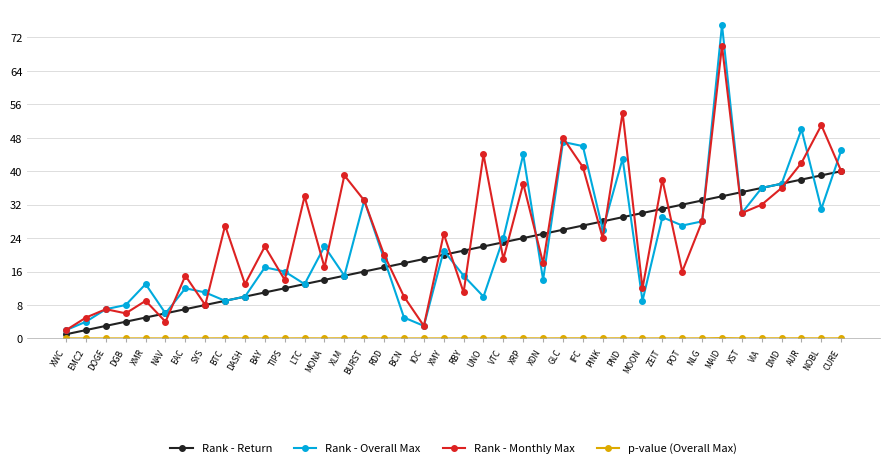

What is the difference between the Rank - Return values at MONA and BTC?

5.0